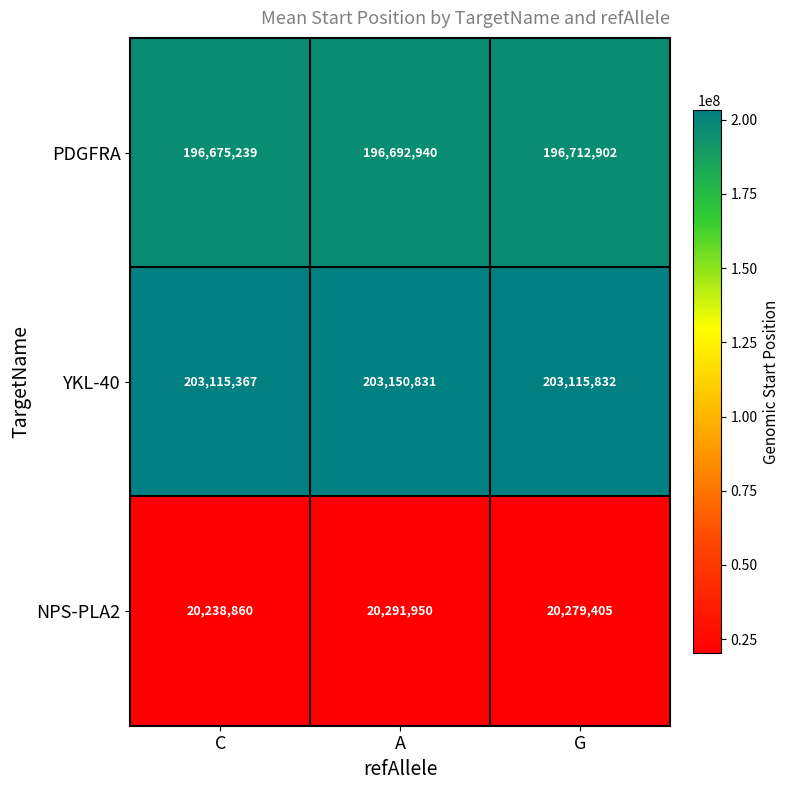

At which label is PDGFRA closest to 196694070?

A